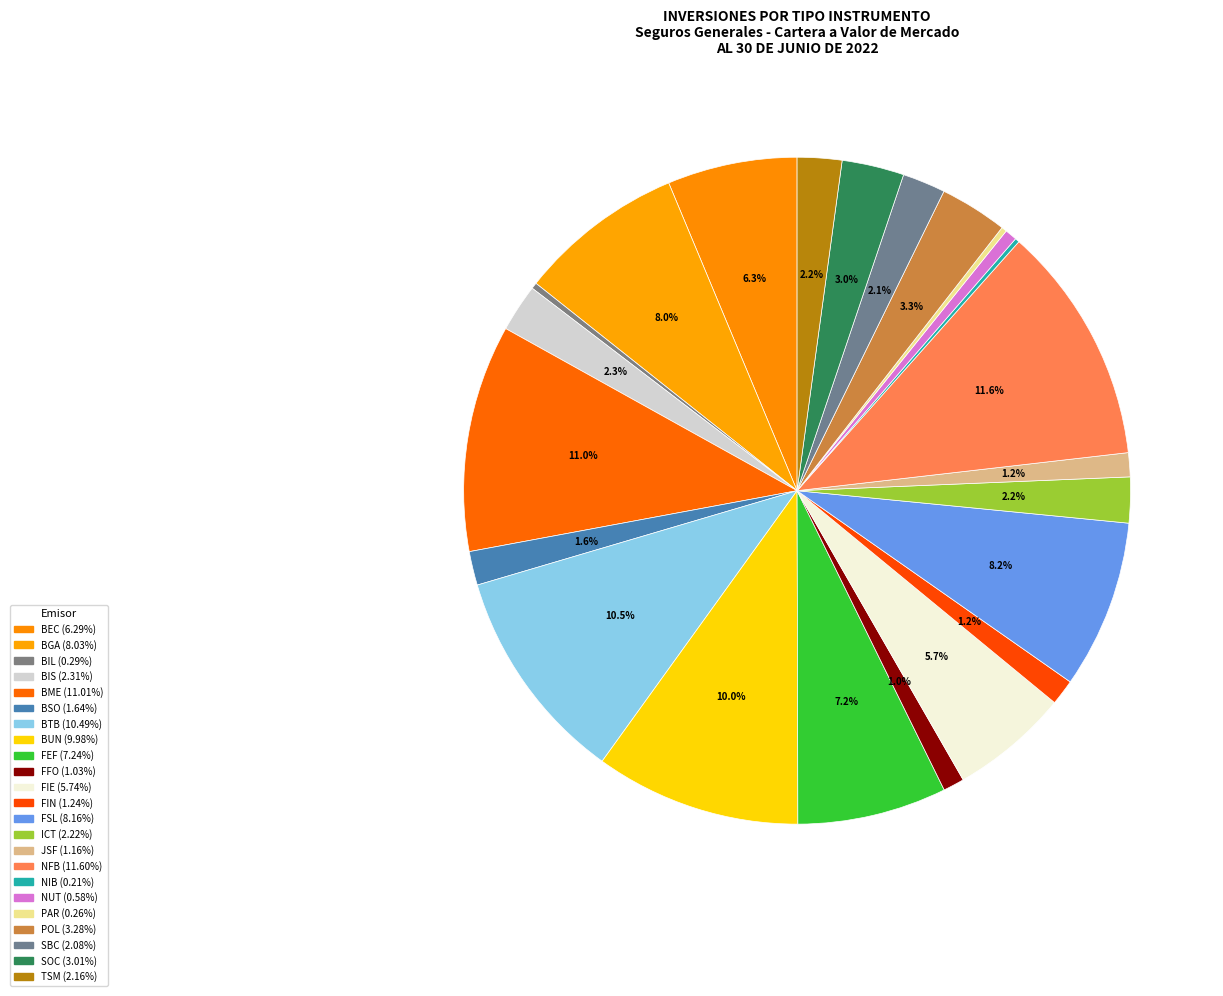

How many segments does this pie chart have?

23